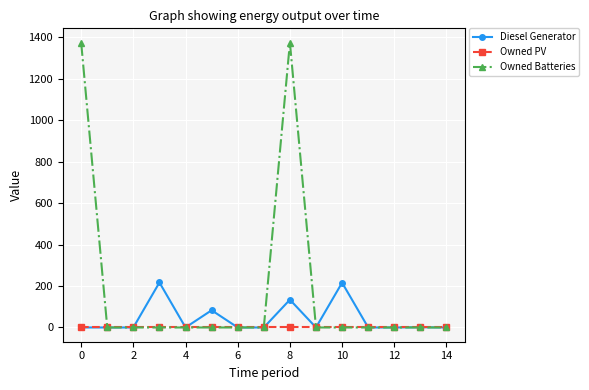

Rank the series by their average value, from highest to lowest.

Owned Batteries, Diesel Generator, Owned PV